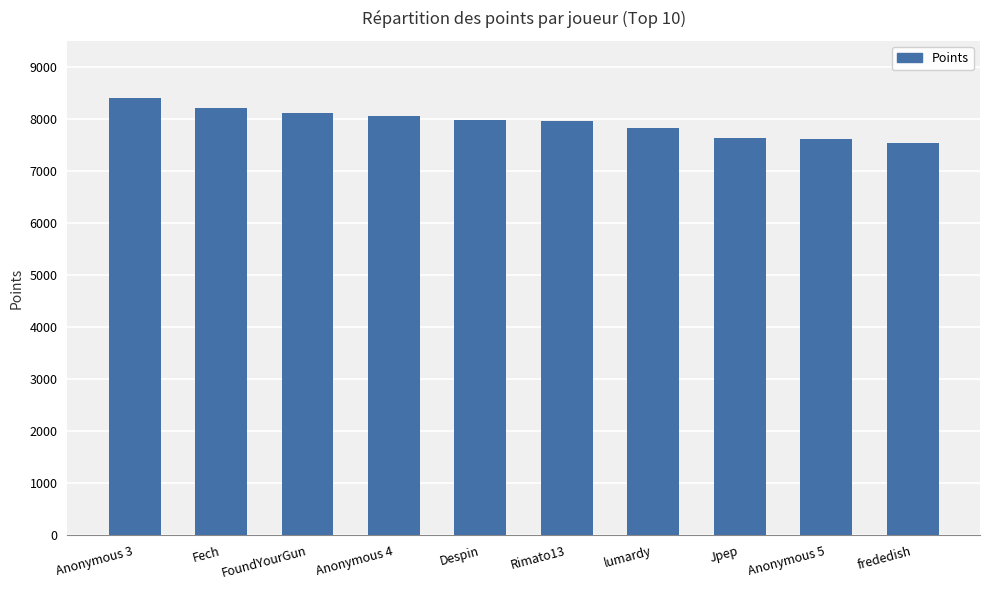

What is the label of the 4th bar from the left?

Anonymous 4